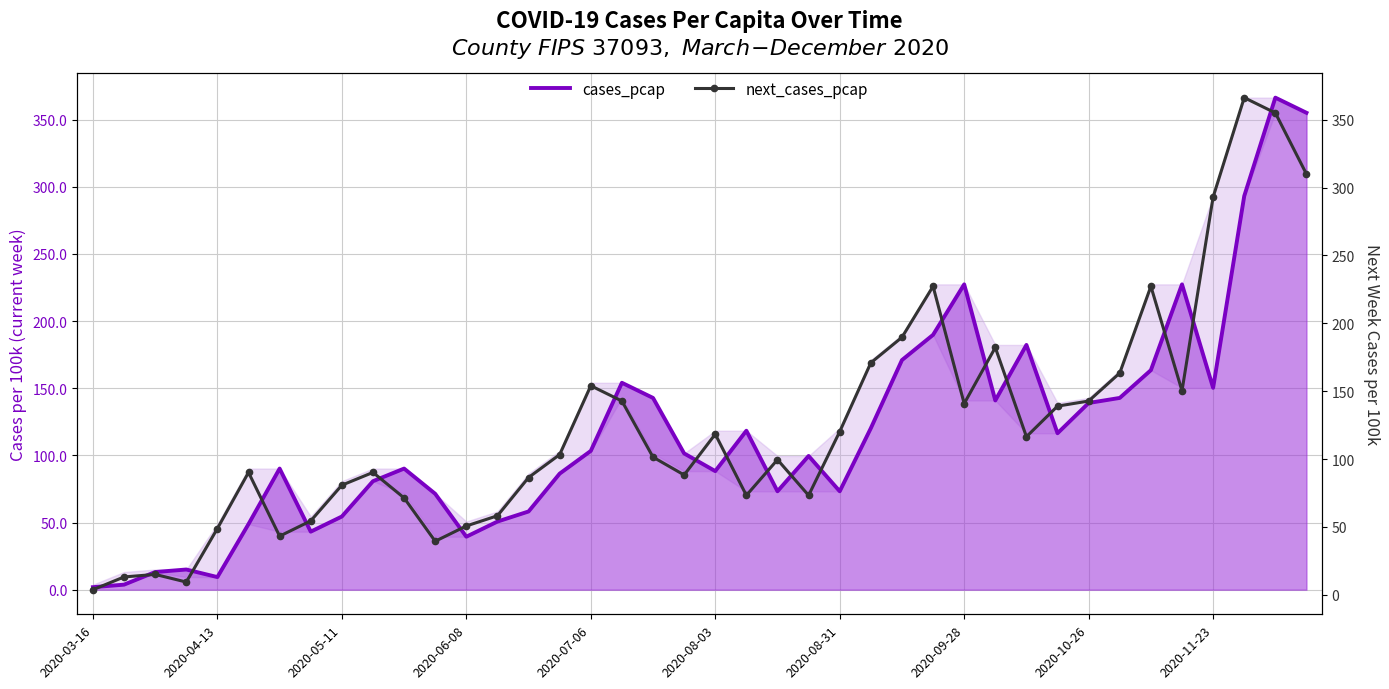

True or false: cases_pcap and next_cases_pcap cross at least once.

True